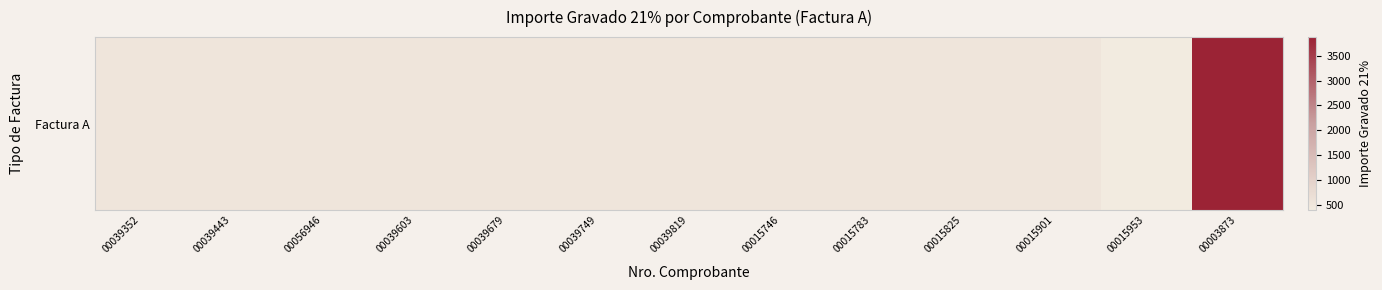

Is it true that the value at 00039443 is 709.6?

False